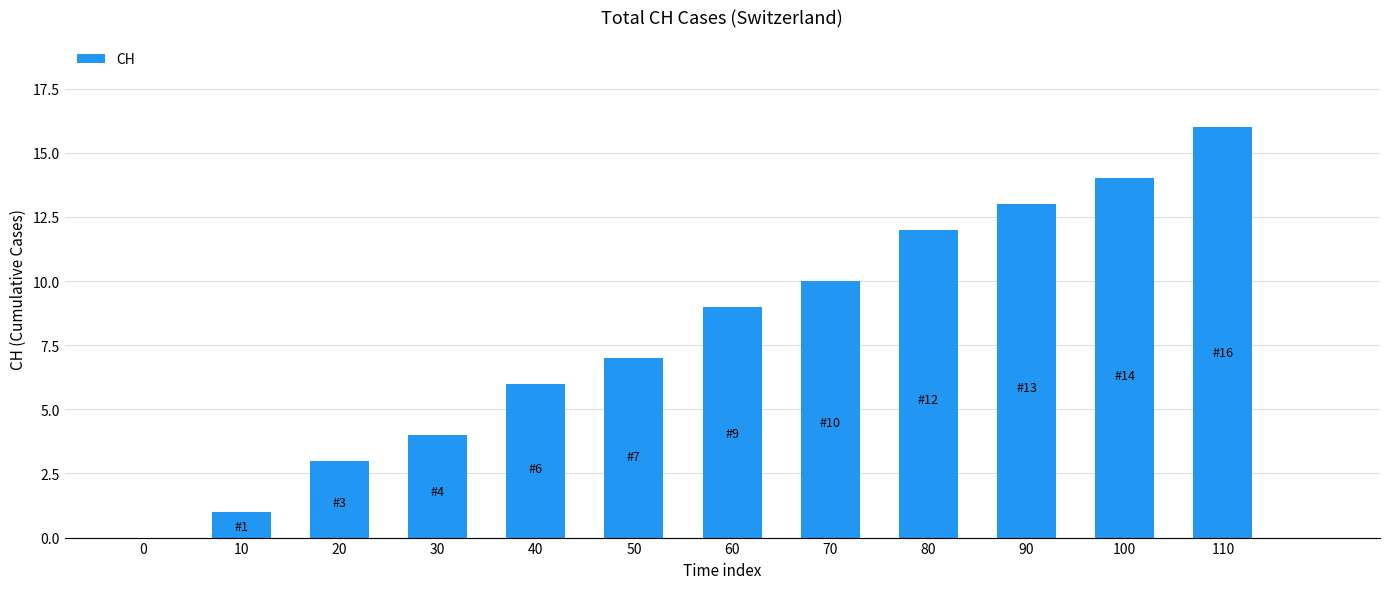

What value does the data have at 110?

16